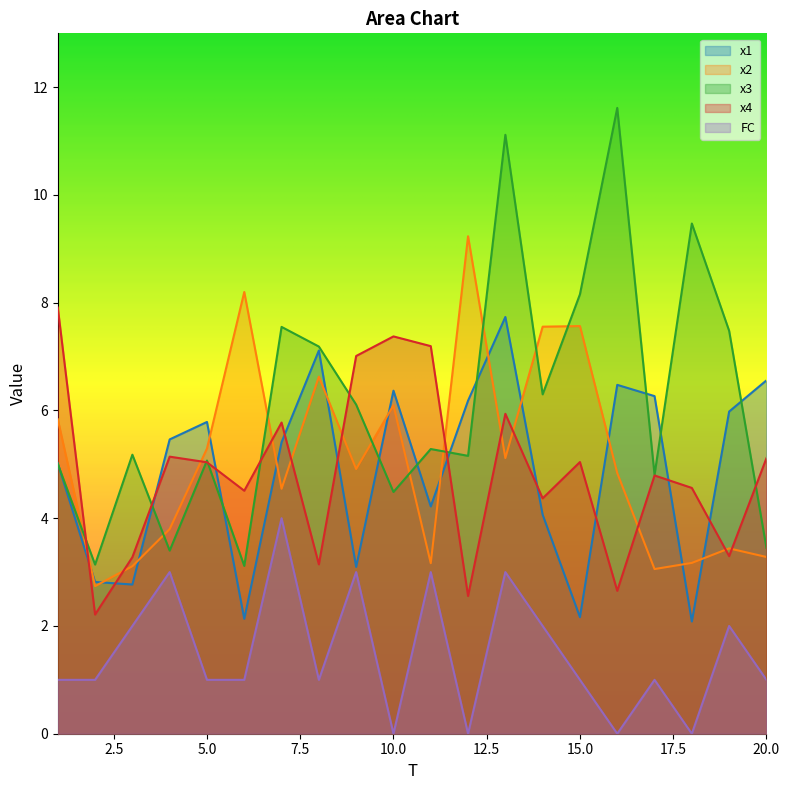

True or false: x3 and x4 cross at least once.

True